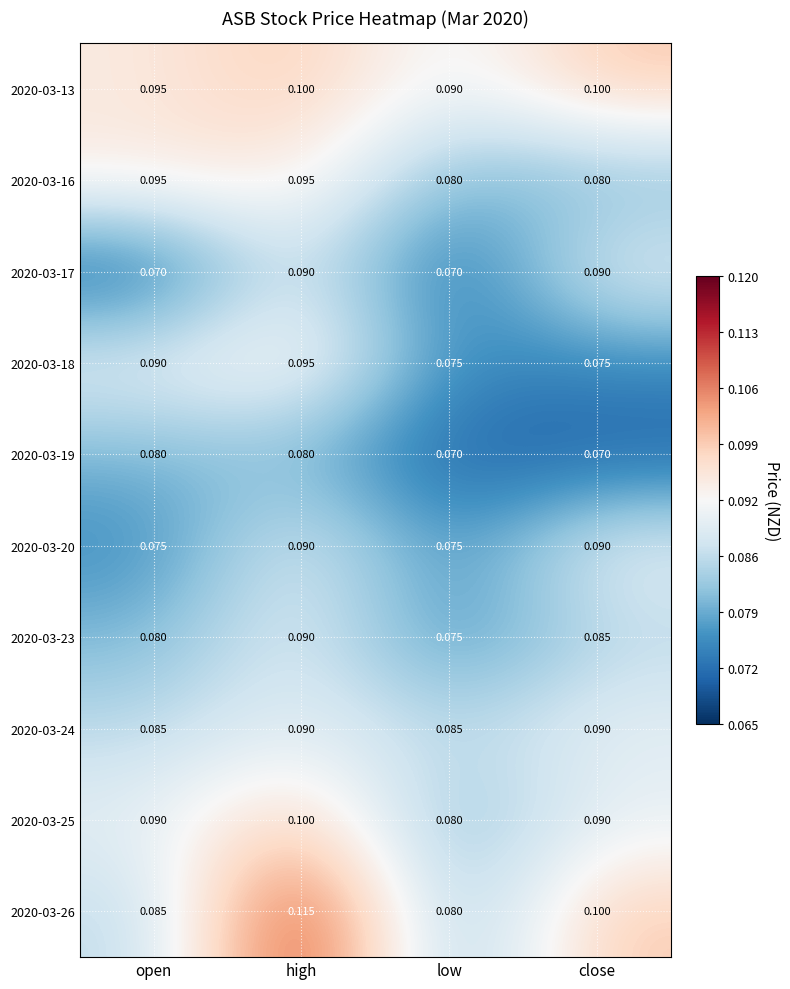

At which category is the sum across all series the highest?

high